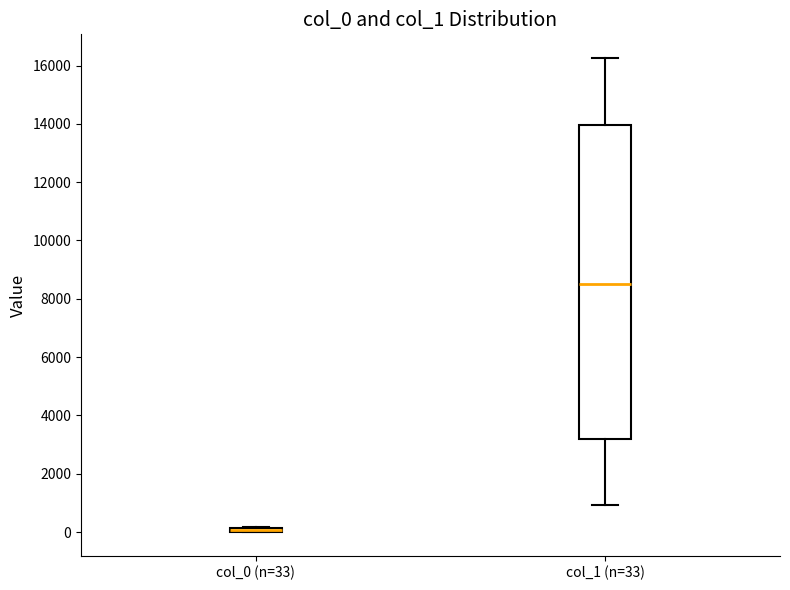

Comparing the boxes themselves (not the whiskers), which one is the tallest?

col_1 (n=33)